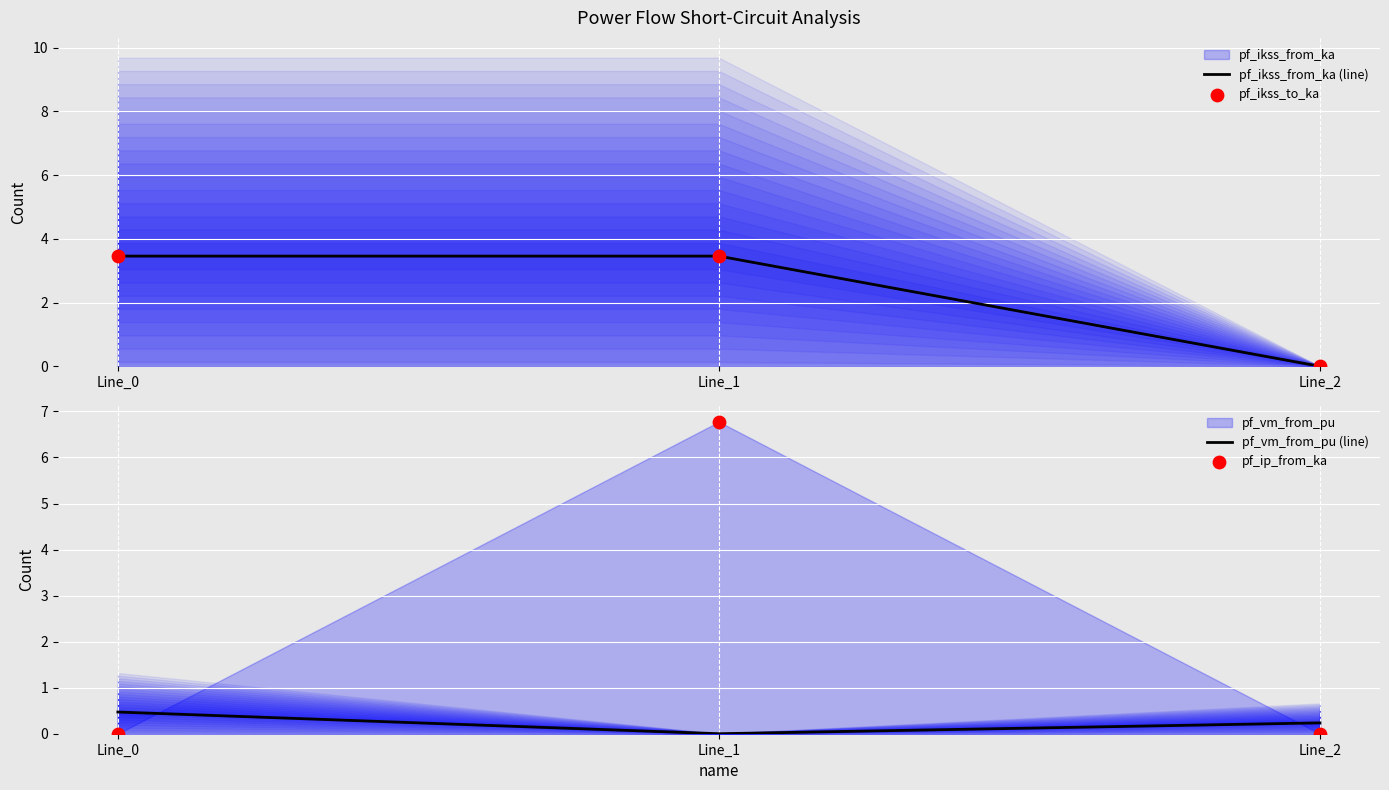

Which series has the widest spread of Y values?

pf_ip_from_ka